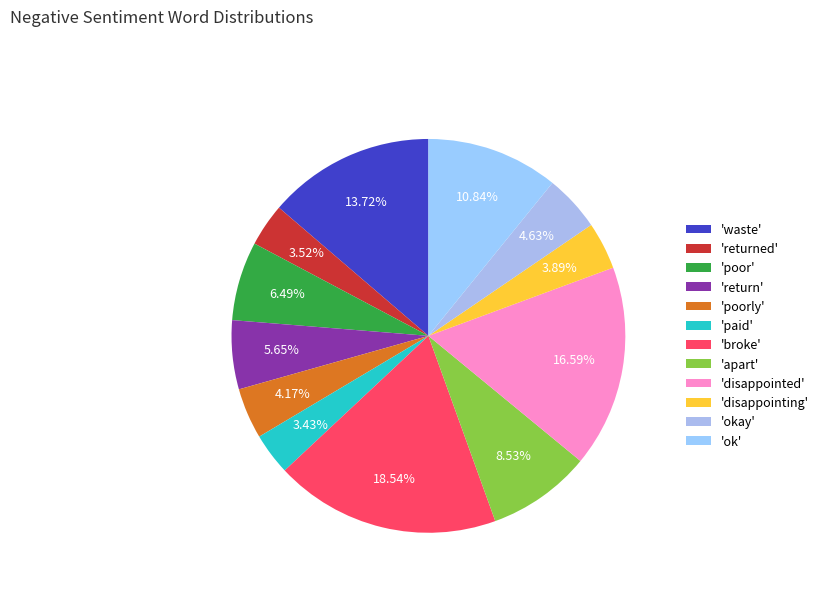

How many slices are in this pie chart?

12